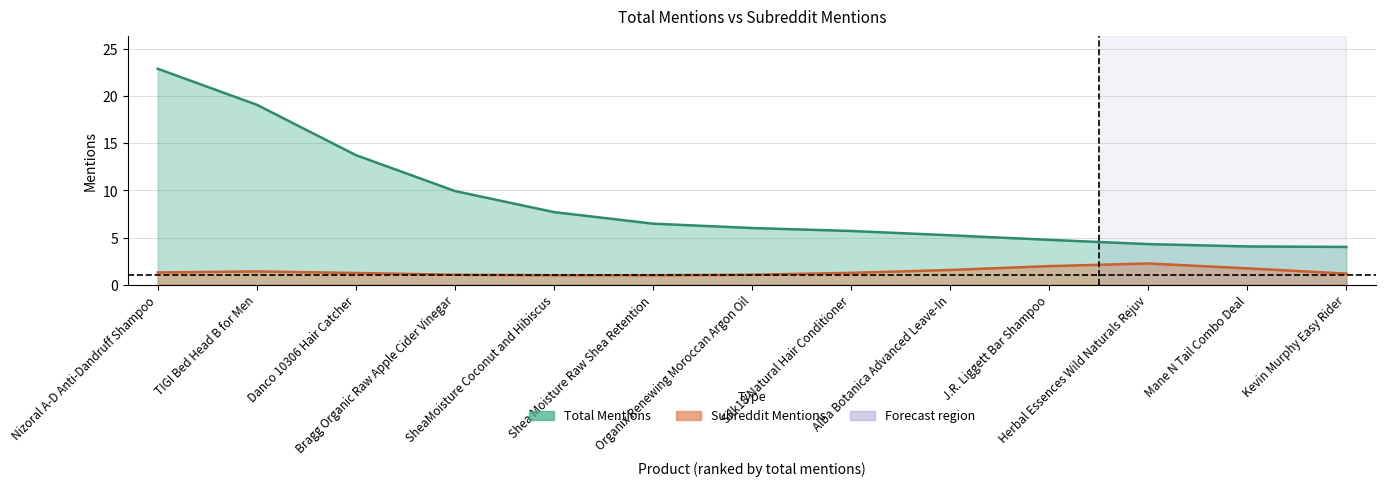

Which has a higher value, Alba Botanica Advanced Leave-In or Herbal Essences Wild Naturals Rejuv?

Alba Botanica Advanced Leave-In